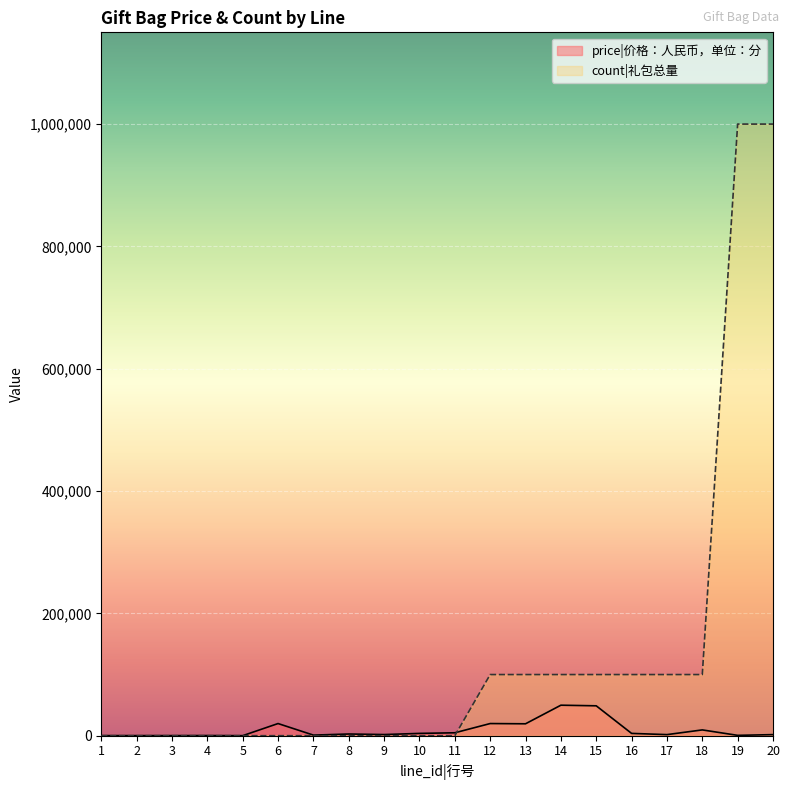

Reading left to right, extract all data points from this chart.

price: 1=200	2=200	3=200	4=300	5=100	6=19900	7=1000	8=2800	9=1900	10=3800	11=4800	12=19900	13=19500	14=49900	15=48900	16=3800	17=1800	18=9500	19=600	20=1800
count: 1=0	2=0	3=0	4=0	5=0	6=50	7=0	8=0	9=0	10=0	11=0	12=99999	13=99999	14=99999	15=99999	16=99999	17=99999	18=99999	19=999999	20=999999